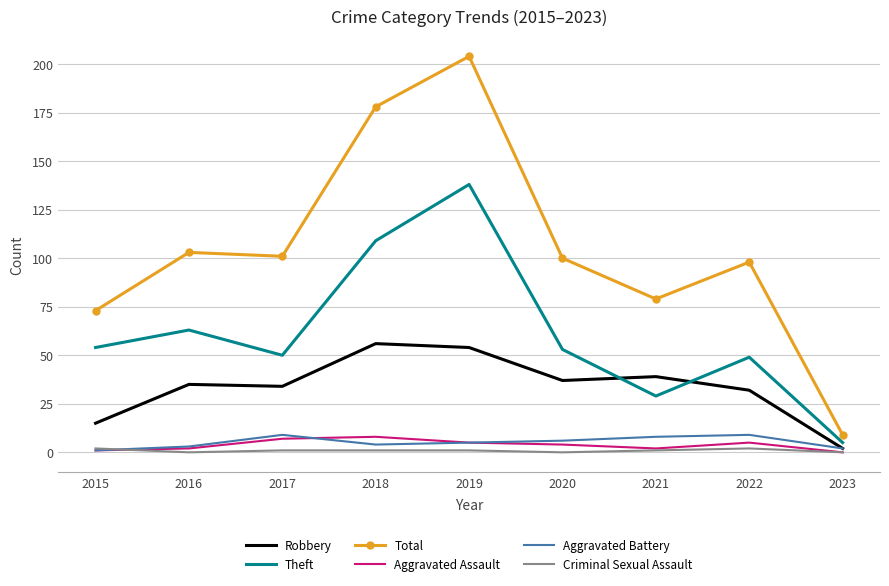

Reading left to right, what are all the values shown in this chart?

Robbery: 2015=15	2016=35	2017=34	2018=56	2019=54	2020=37	2021=39	2022=32	2023=2
Theft: 2015=54	2016=63	2017=50	2018=109	2019=138	2020=53	2021=29	2022=49	2023=5
Total: 2015=73	2016=103	2017=101	2018=178	2019=204	2020=100	2021=79	2022=98	2023=9
Aggravated Assault: 2015=1	2016=2	2017=7	2018=8	2019=5	2020=4	2021=2	2022=5	2023=0
Aggravated Battery: 2015=1	2016=3	2017=9	2018=4	2019=5	2020=6	2021=8	2022=9	2023=2
Criminal Sexual Assault: 2015=2	2016=0	2017=1	2018=1	2019=1	2020=0	2021=1	2022=2	2023=0